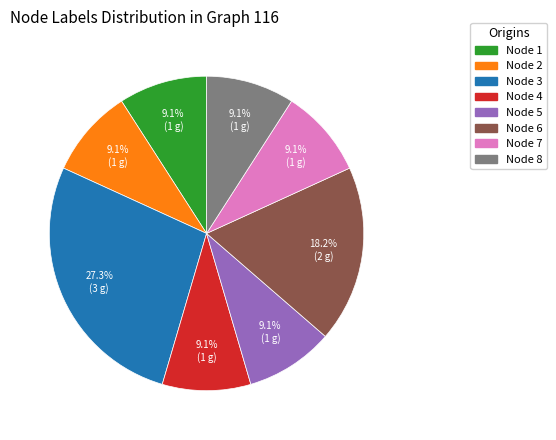

What percentage is the Node 1 slice, to the nearest percent?

9%